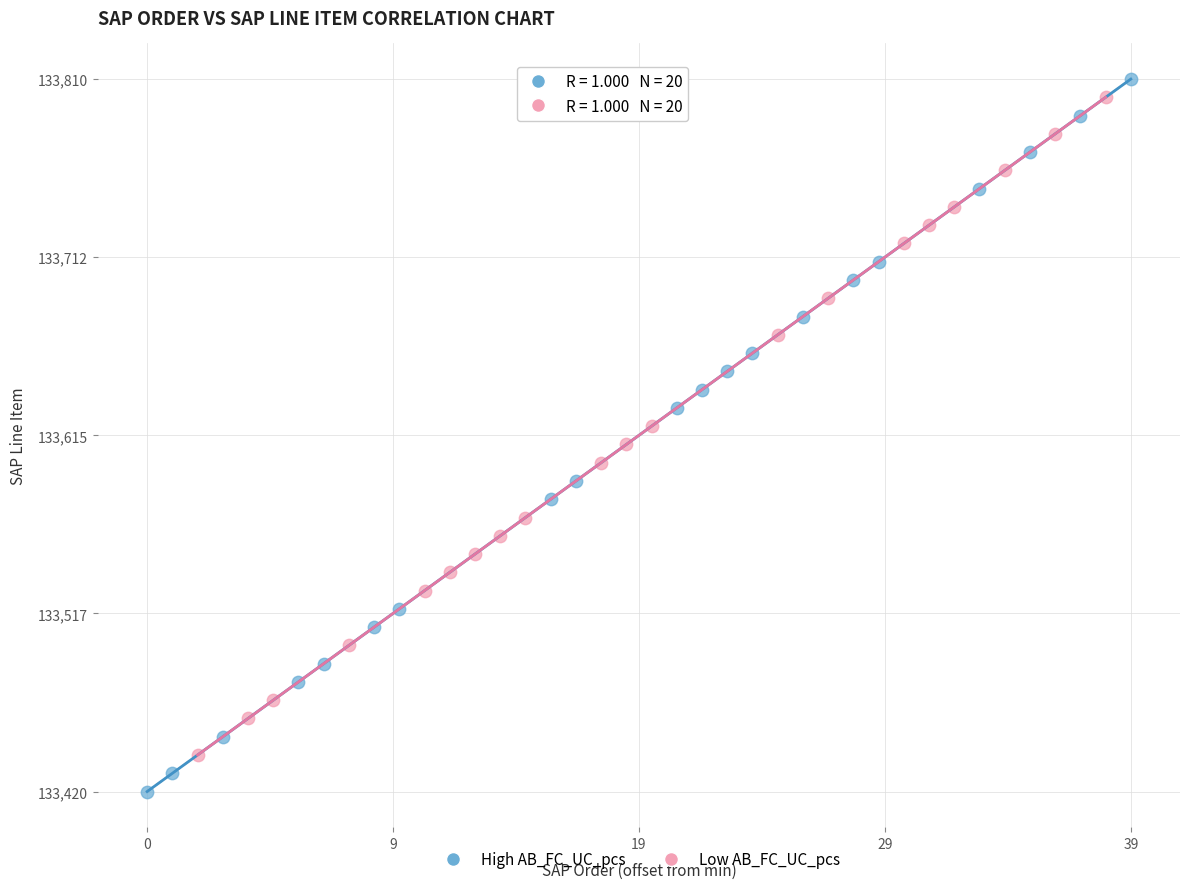

Which series has the largest Y range (max minus min)?

High AB_FC_UC_pcs